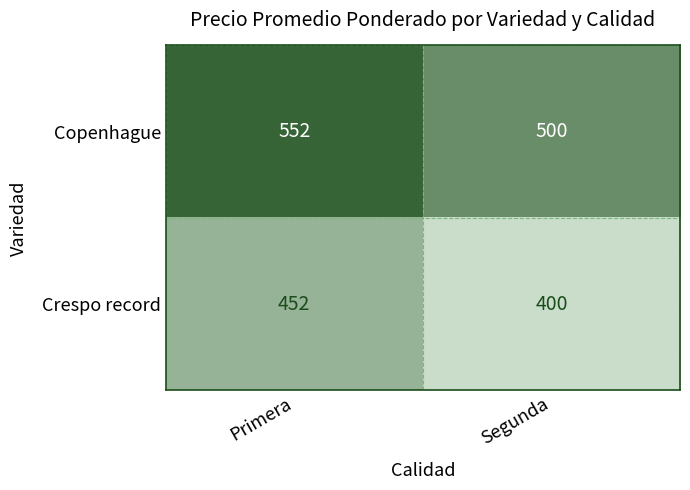

Is it true that Crespo record equals 452 at Primera?

True